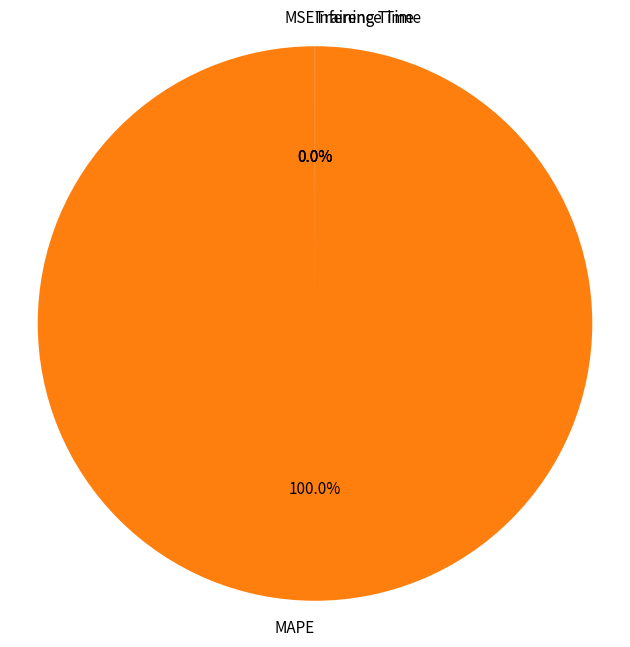

Which slice is the largest?

MAPE